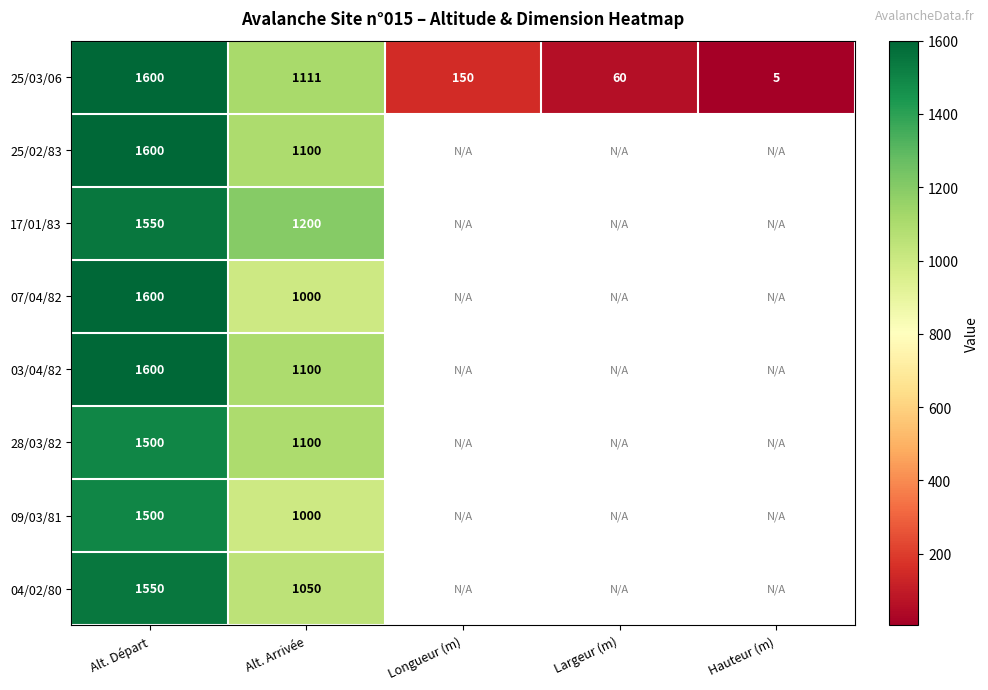

The 25/02/83 series shows 683 at Alt. Départ. True or false?

False